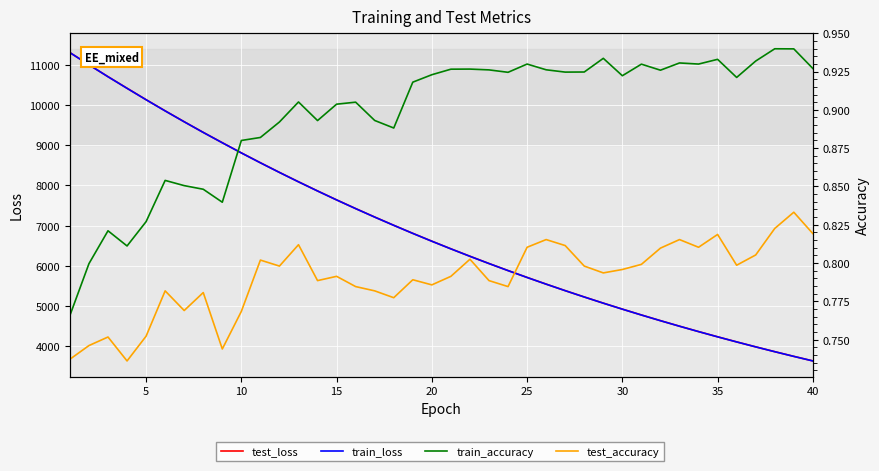

True or false: train_accuracy and train_loss cross at least once.

False